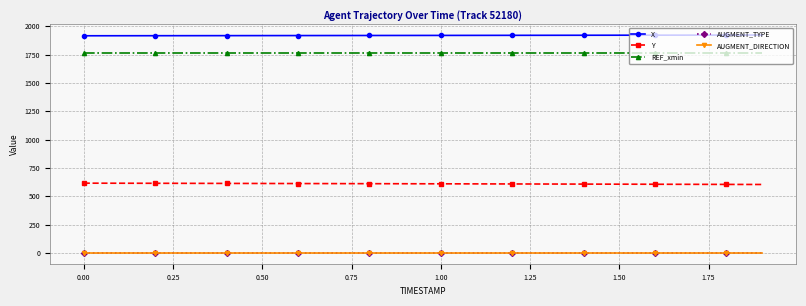

True or false: AUGMENT_TYPE and AUGMENT_DIRECTION cross at least once.

False